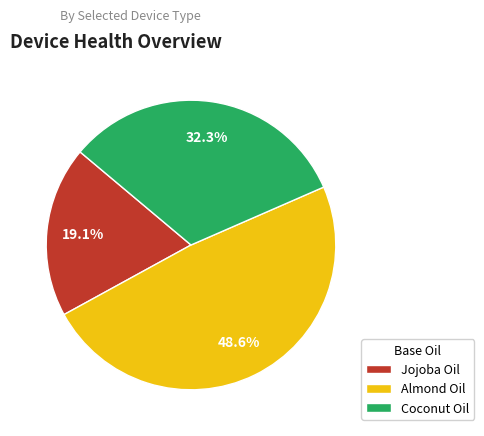

True or false: Jojoba Oil accounts for 19% of the total.

True